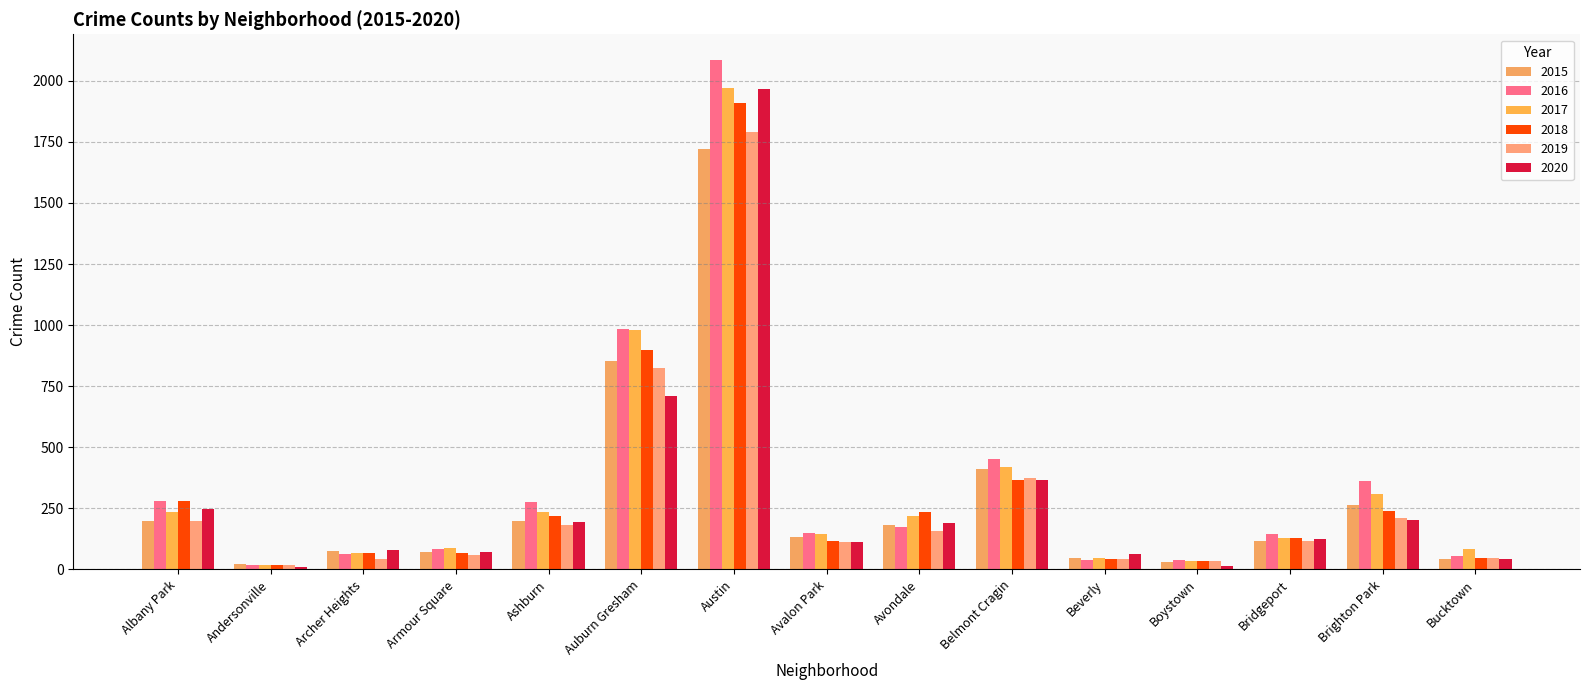

Which series has the largest total across all categories?

2016